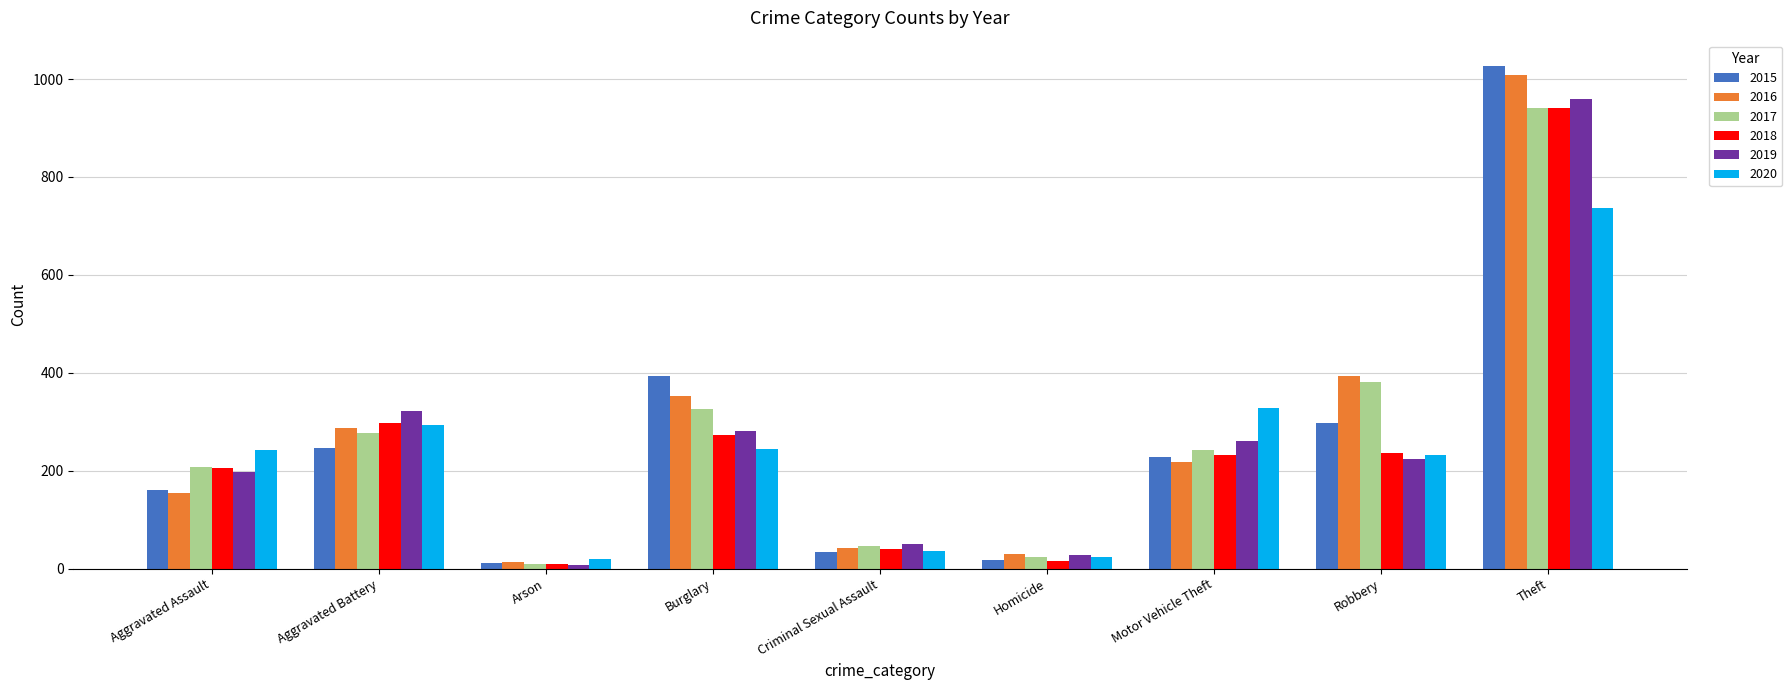

Is it true that 2020 equals 271 at Theft?

False